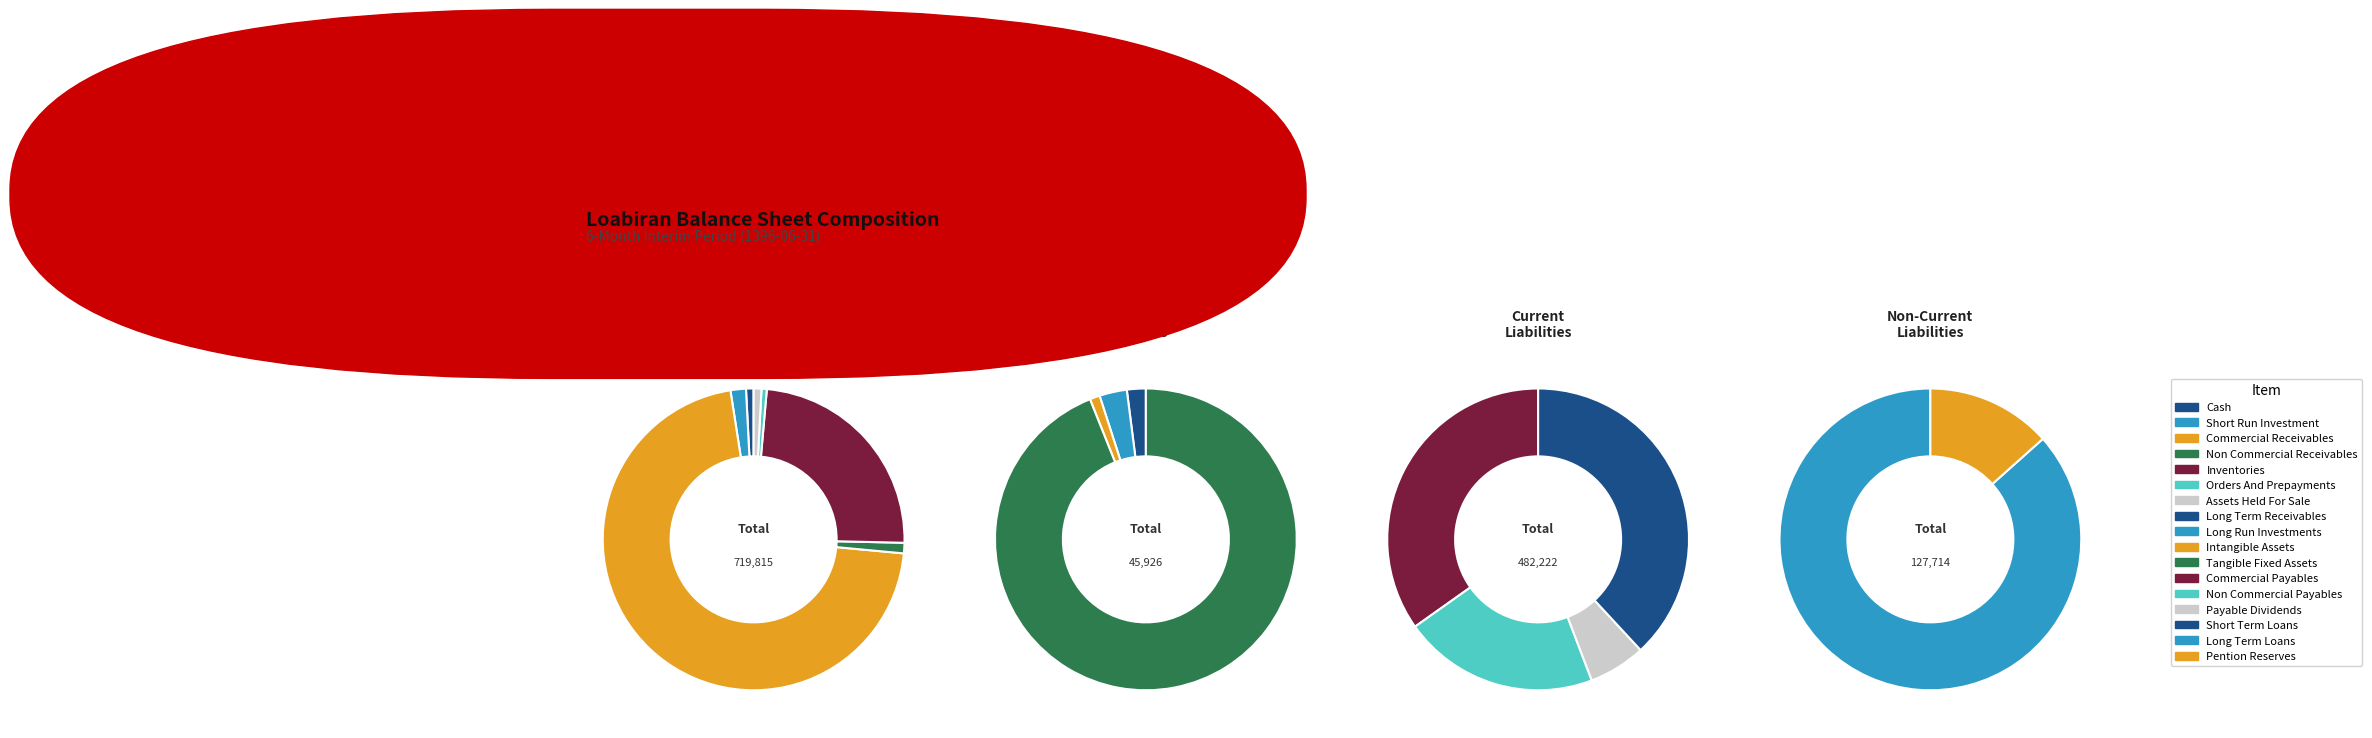

Count the number of slices in the pie.

7